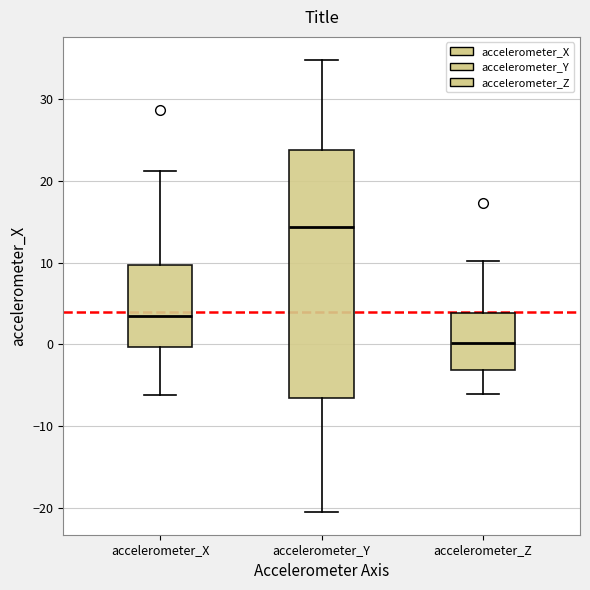

Reading left to right, transcribe this box plot: for each box, give where its median line is, the range the box spans, and where its two whiskers end, as read against the y-axis. The values are not printed on the chart, so give them approximately, as read against the axis.

accelerometer_X: median 3, box 0 to 10, whiskers -6 to 21
accelerometer_Y: median 14, box -7 to 24, whiskers -21 to 35
accelerometer_Z: median 0, box -3 to 4, whiskers -6 to 10